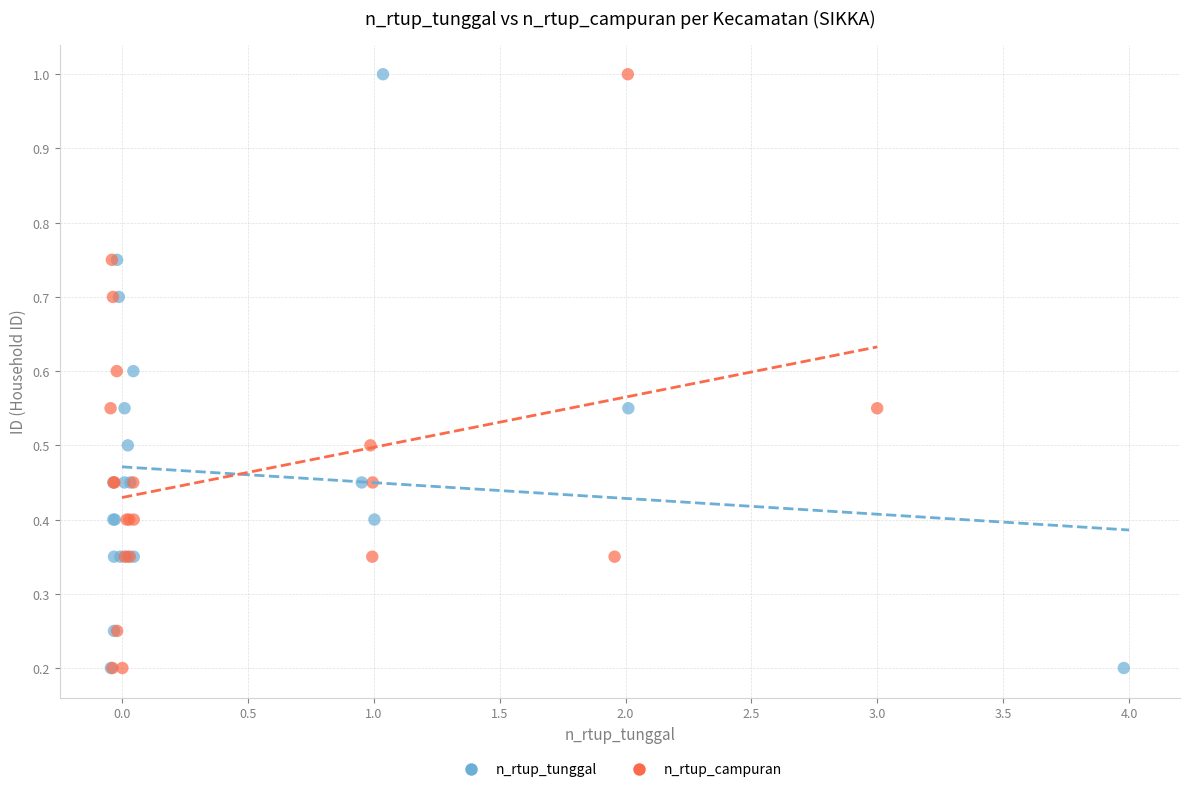

What are all the series names shown in the legend?

n_rtup_tunggal, n_rtup_campuran